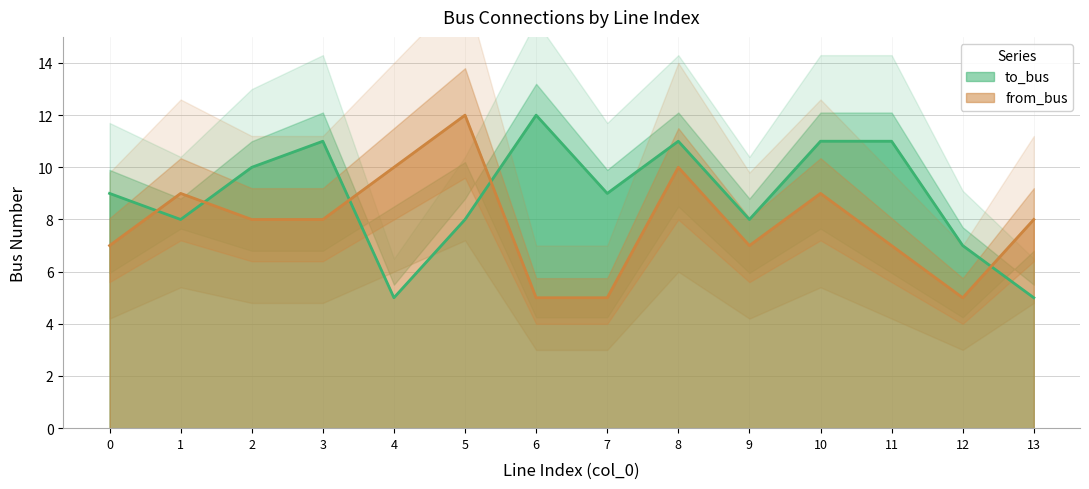

What is the smallest value displayed?

5